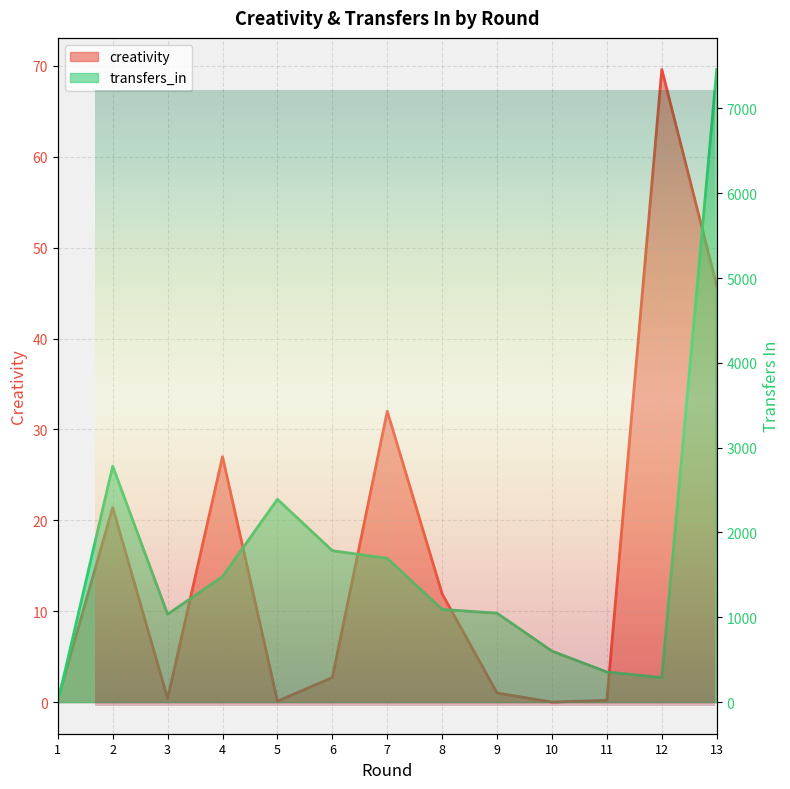

Reading left to right, extract all data points from this chart.

creativity: 1=0.3	2=21.4	3=0.4	4=27.0	5=0.1	6=2.7	7=32.0	8=11.9	9=1.0	10=0.0	11=0.2	12=69.6	13=45.8
transfers_in: 1=0.0	2=2782.0	3=1036.0	4=1479.0	5=2391.0	6=1785.0	7=1695.0	8=1093.0	9=1048.0	10=601.0	11=355.0	12=289.0	13=7458.0